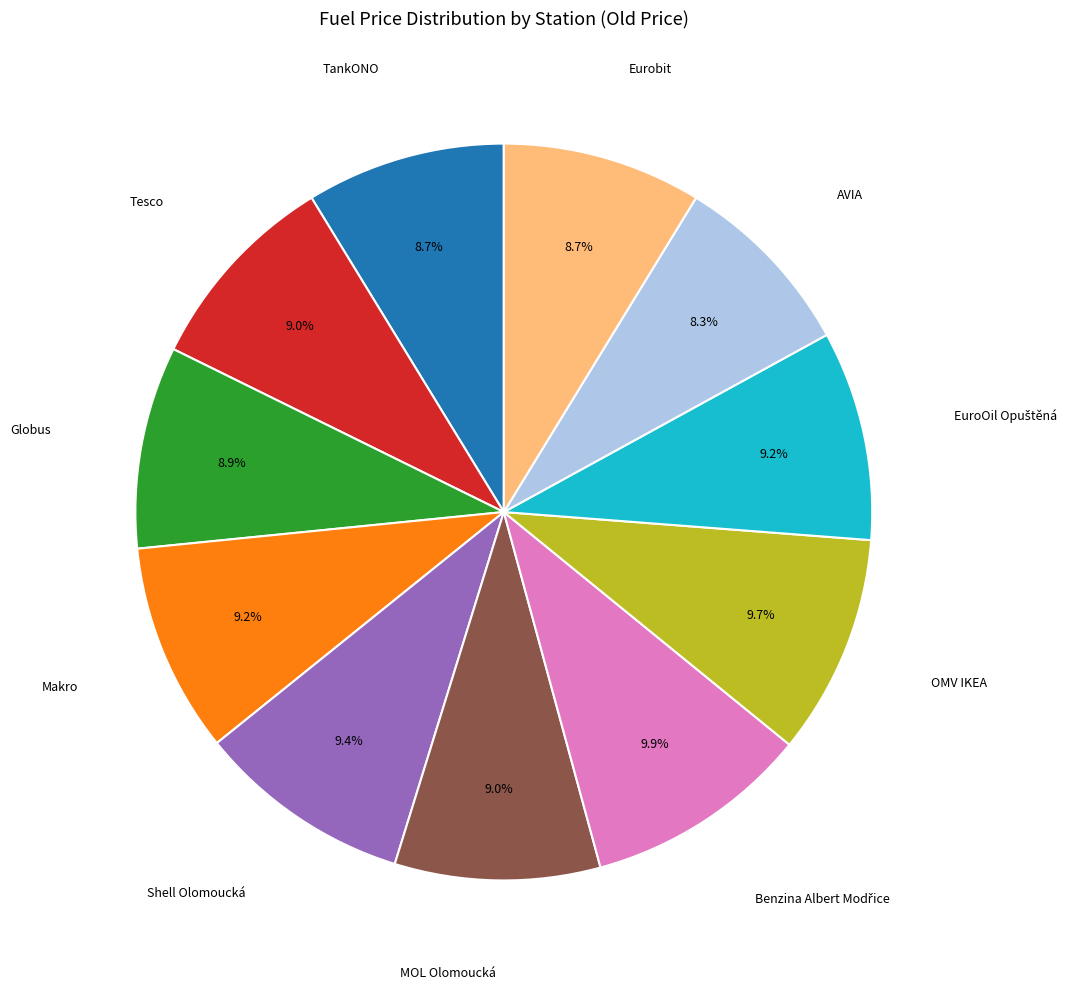

Is there a majority slice in this chart?

No